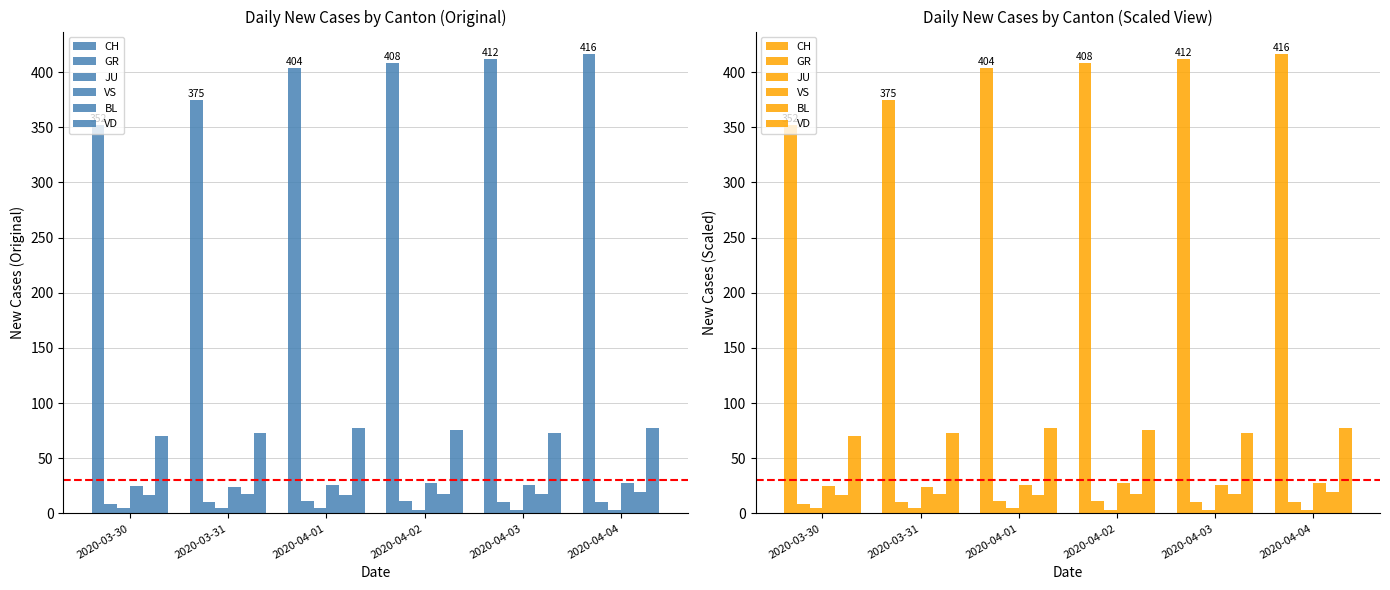

Count the BL values in the range 17 to 18.

5